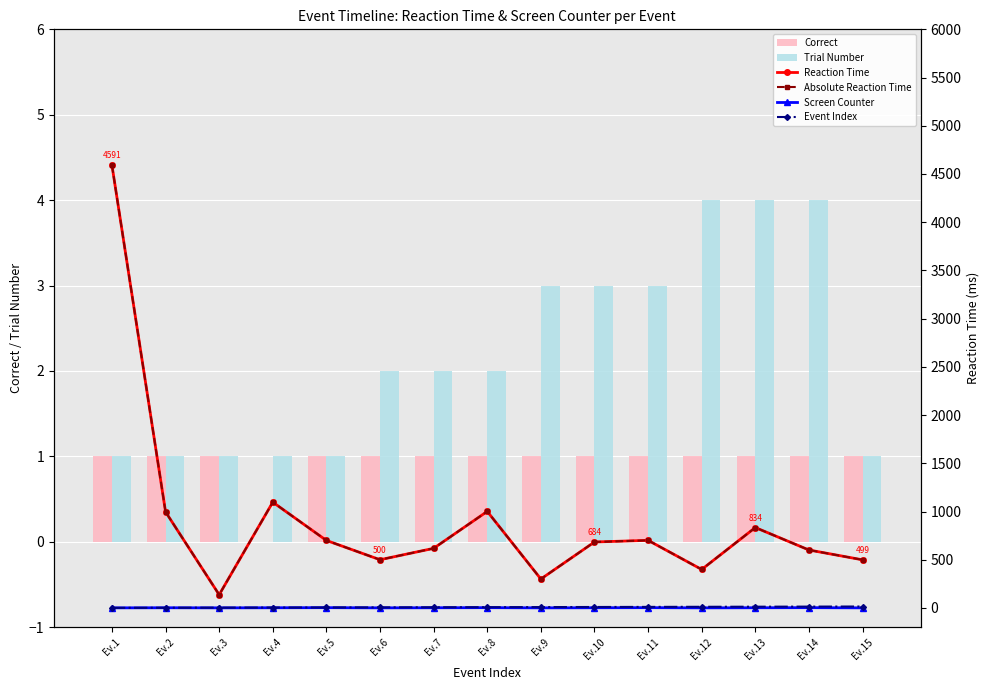

The Absolute Reaction Time series shows 1097 at Ev.4. True or false?

True